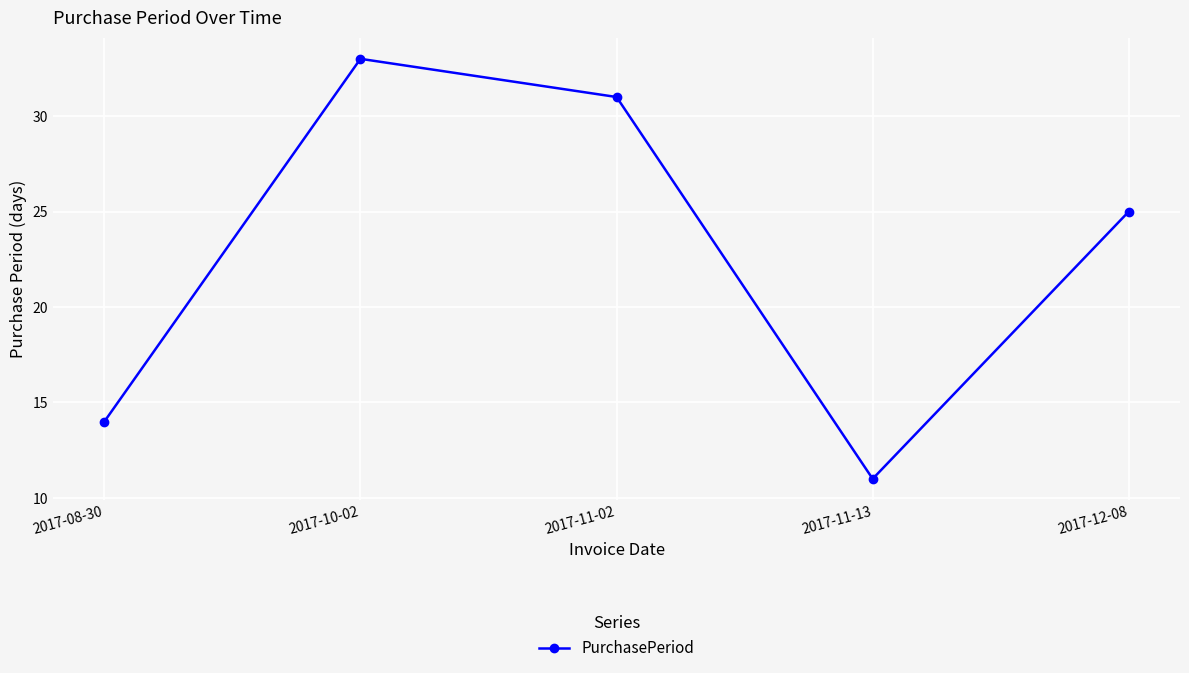

The value at 2017-11-02 is 31. True or false?

True